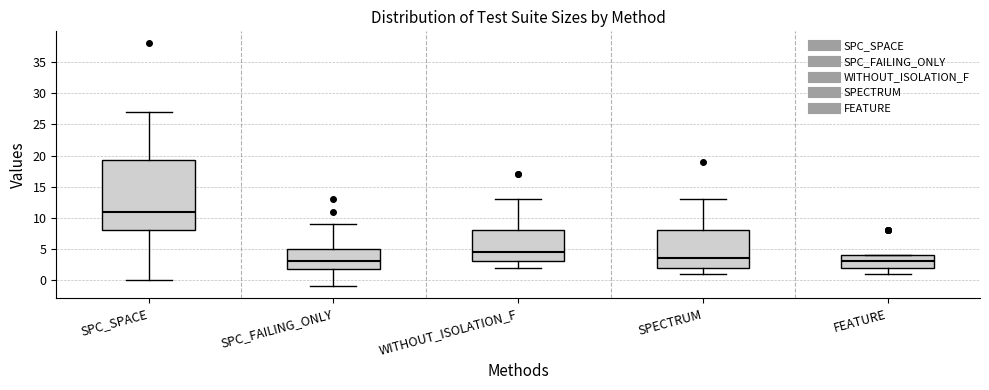

Where does the lower whisker of the box for FEATURE end on the y-axis? The values are not printed on the chart, so give them approximately, as read against the axis.

1.0